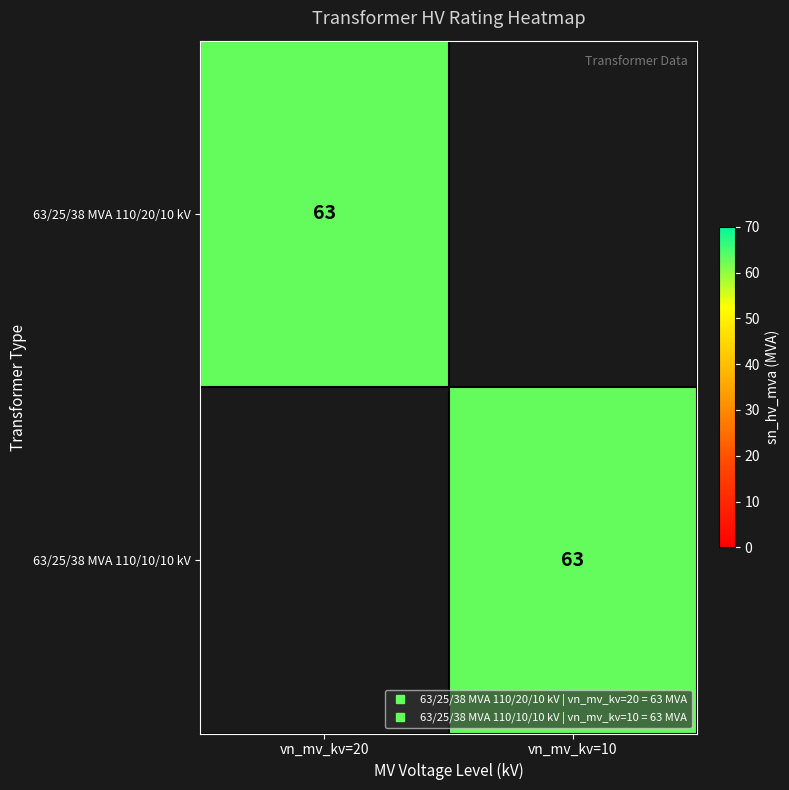

Between vn_mv_kv=20 and vn_mv_kv=10, which series saw the biggest shift?

63/25/38 MVA 110/20/10 kV